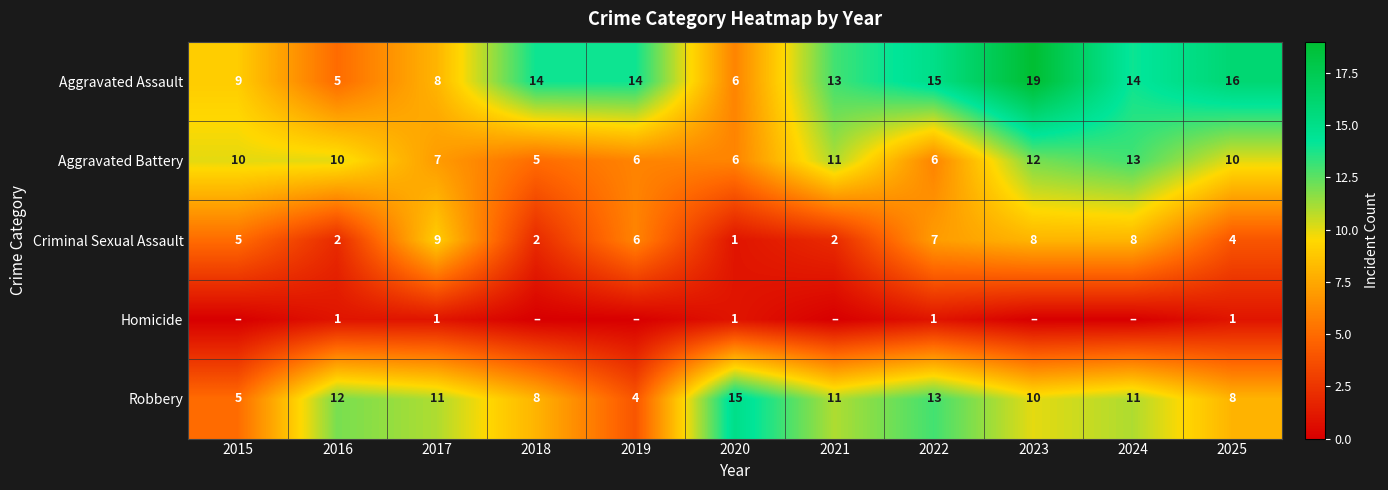

How many Aggravated Battery values are between 6 and 11?

8